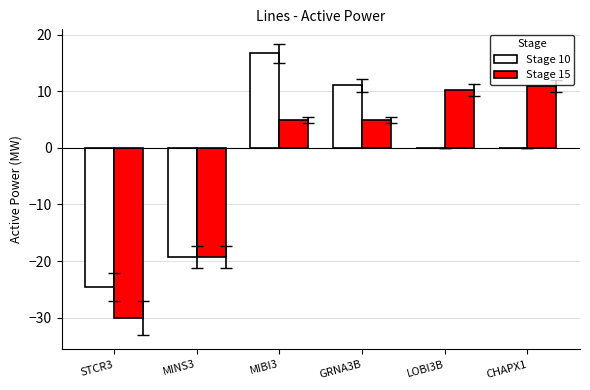

Which series changed the most between MINS3 and CHAPX1?

Stage 15